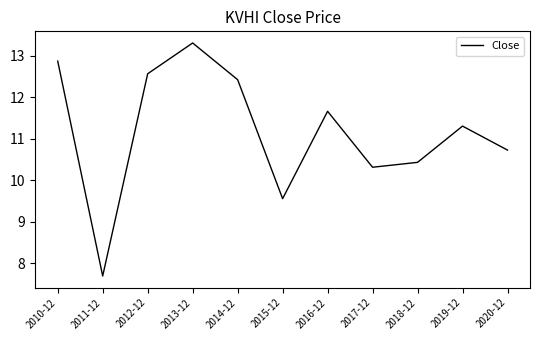

Rank the categories by value from highest to lowest.

2013-12, 2010-12, 2012-12, 2014-12, 2016-12, 2019-12, 2020-12, 2018-12, 2017-12, 2015-12, 2011-12